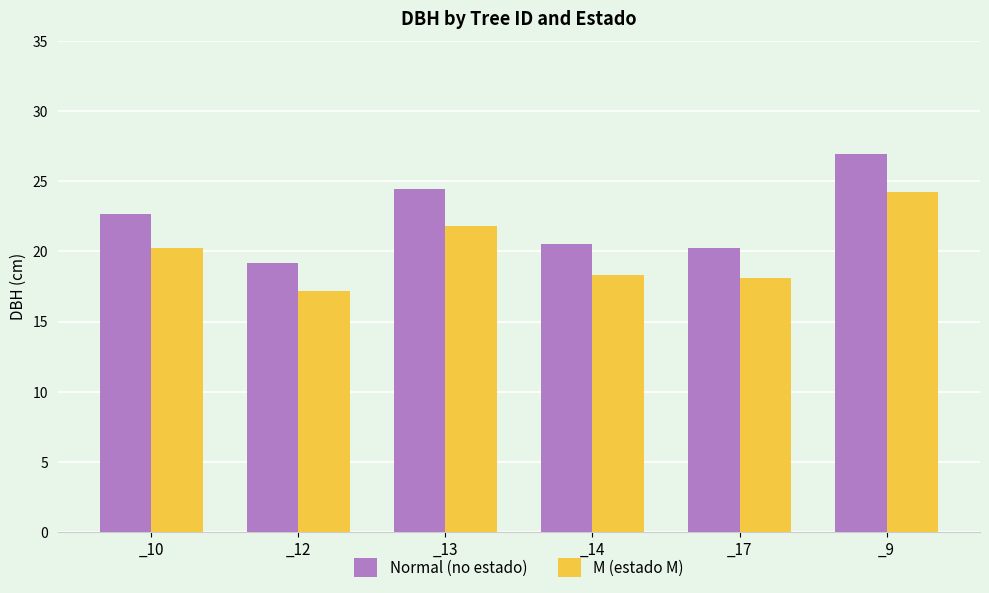

List the labels in order of Normal (no estado) value, largest first.

_9, _13, _10, _14, _17, _12